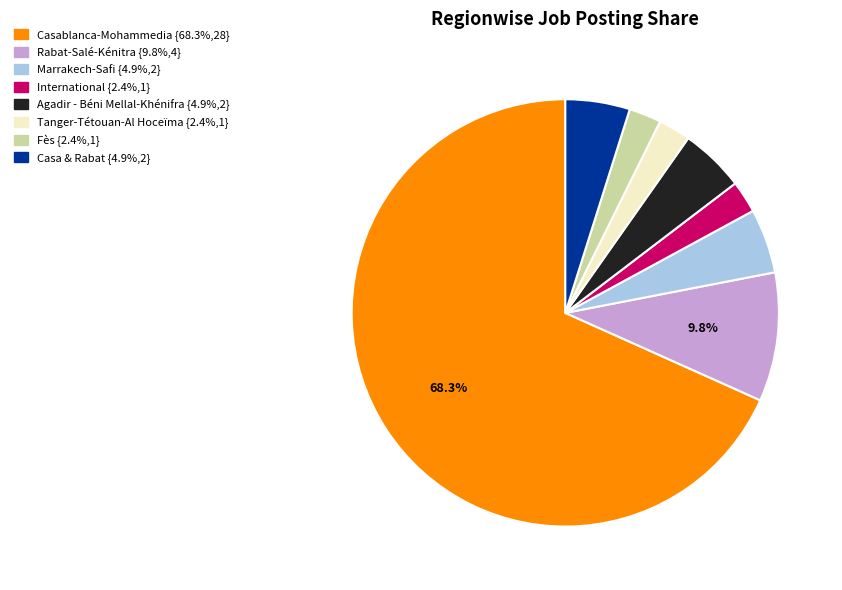

Is there any slice that represents more than half of the pie?

Yes